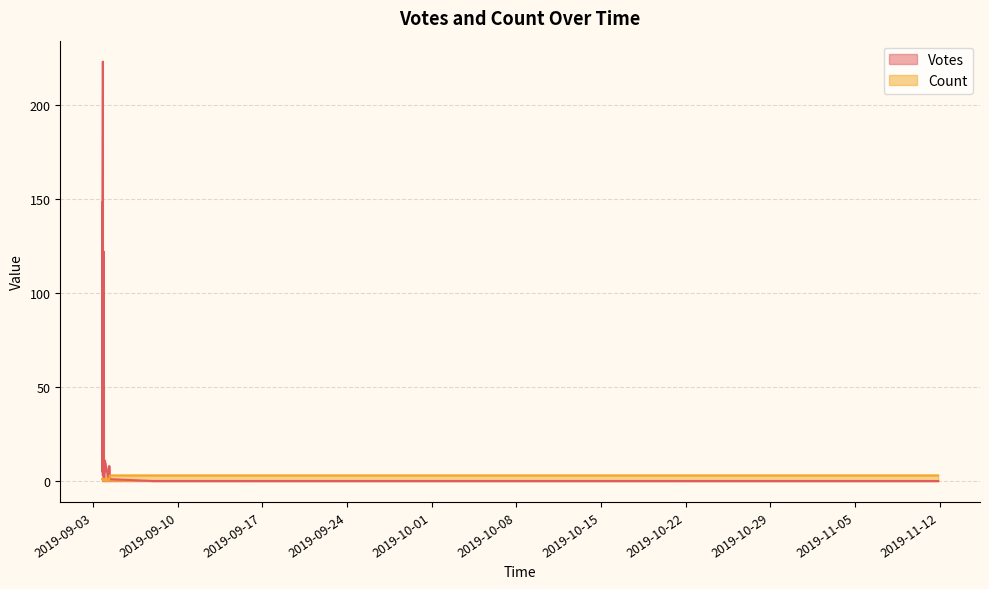

What is the greatest value displayed?

223